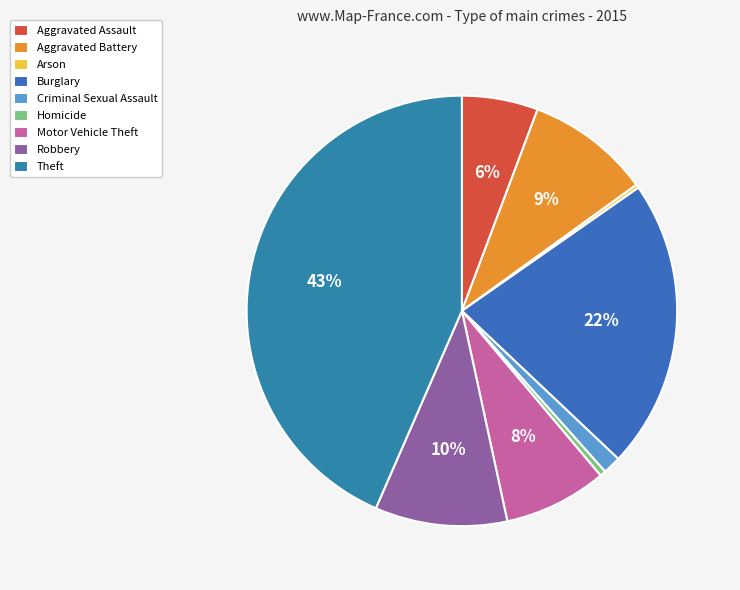

How many segments does this pie chart have?

9